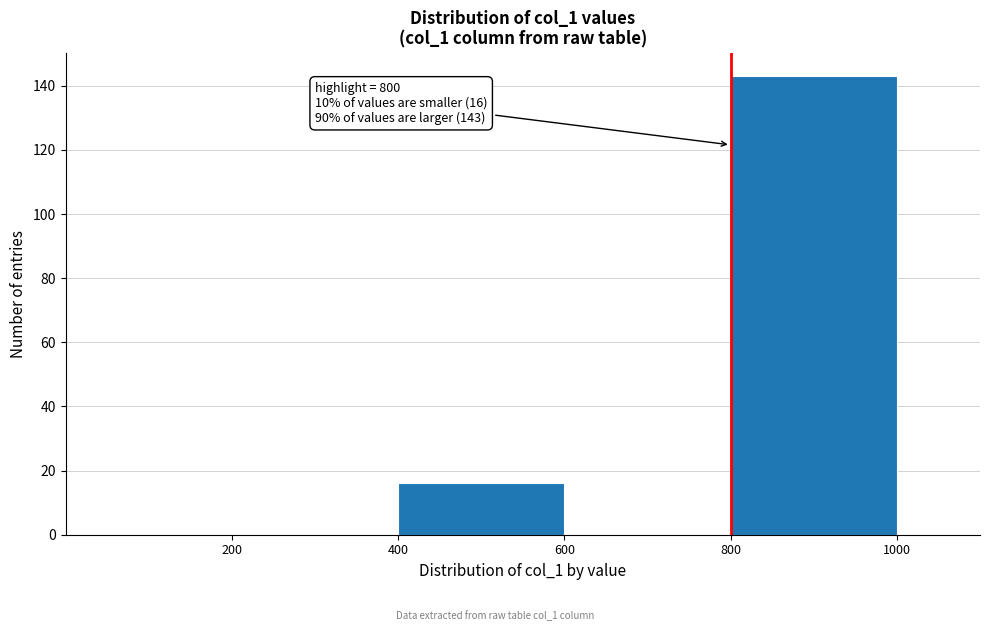

Over which range of the x-axis is the bar tallest?

800 to 1000